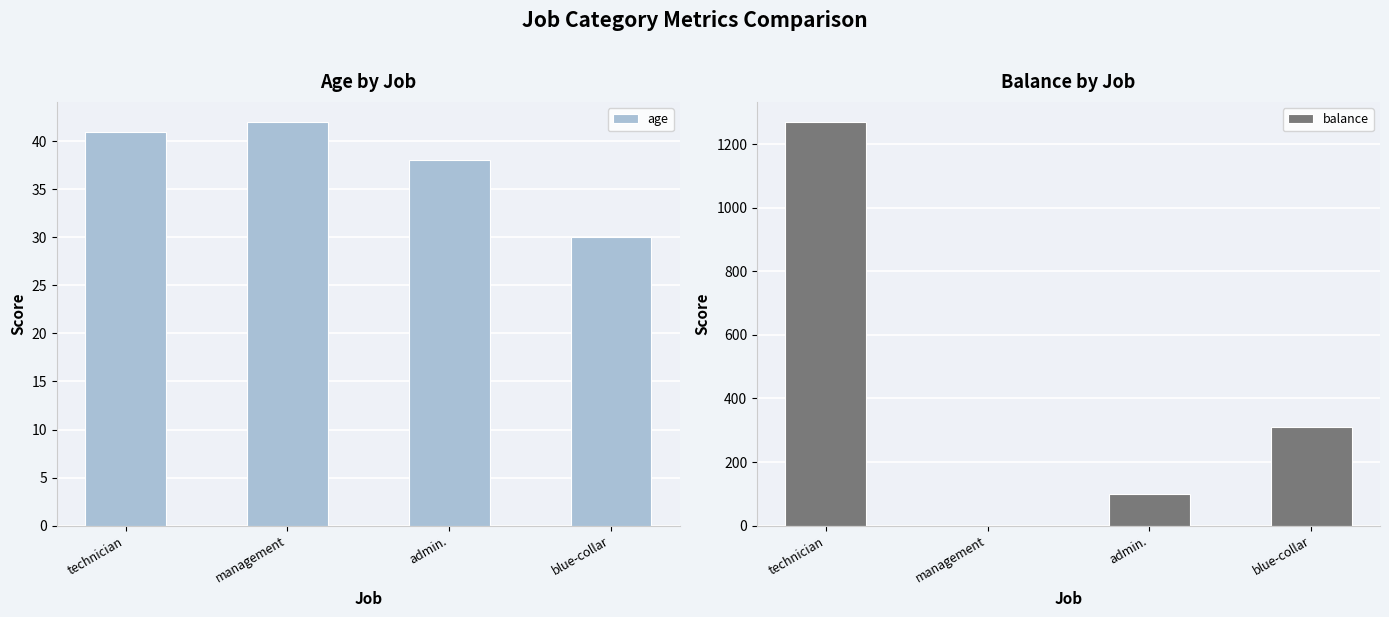

What is the average value of the age series?

38